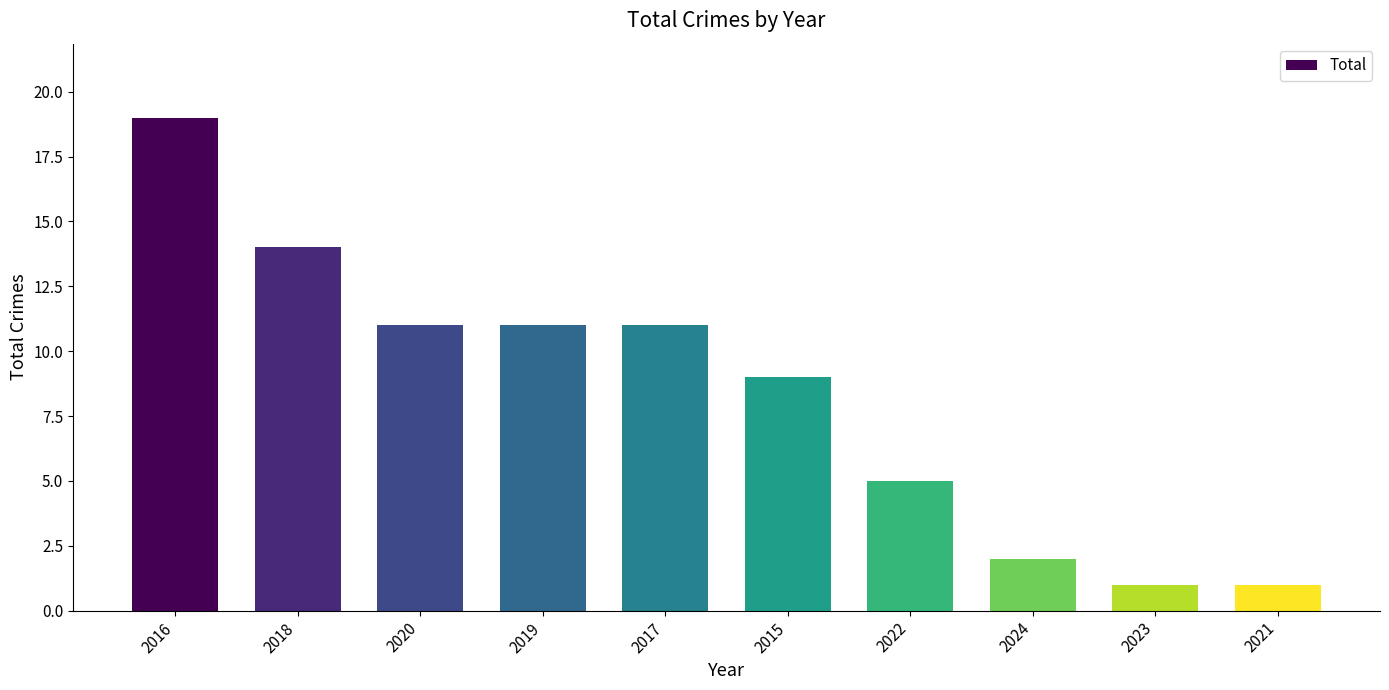

How many bars are there in total?

10